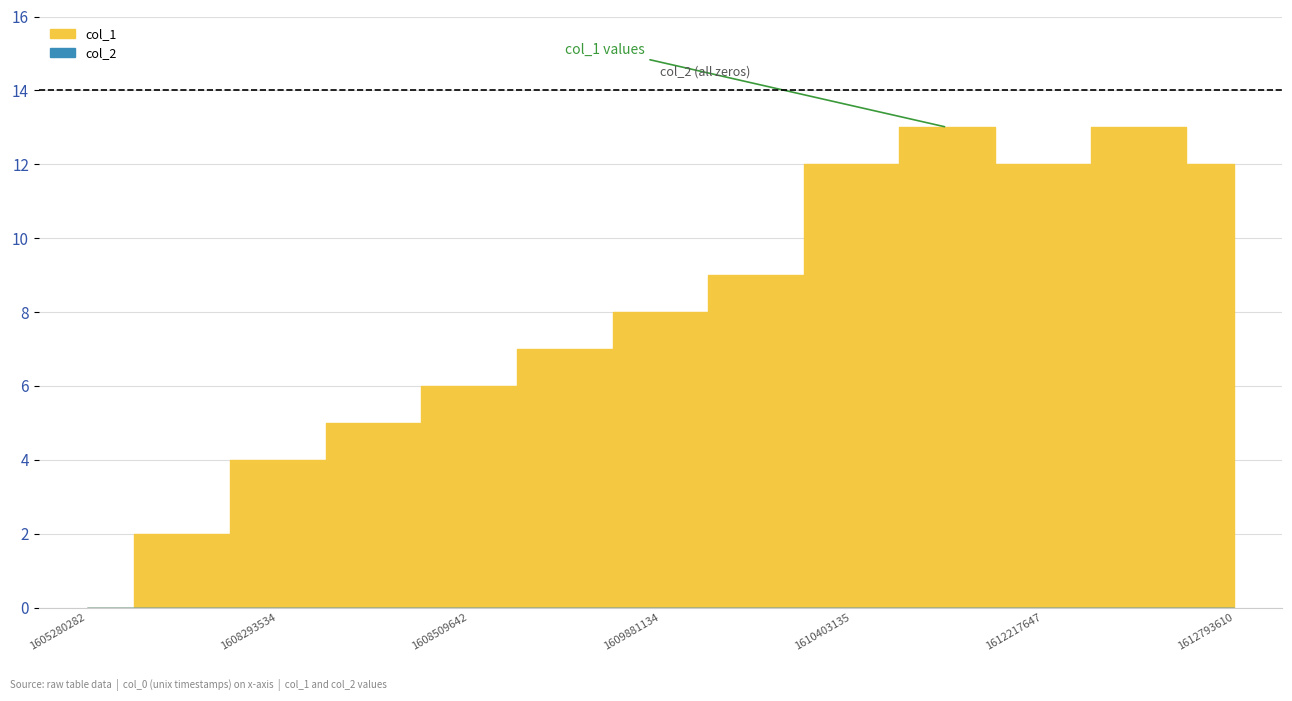

What is the maximum value for col_1?

13